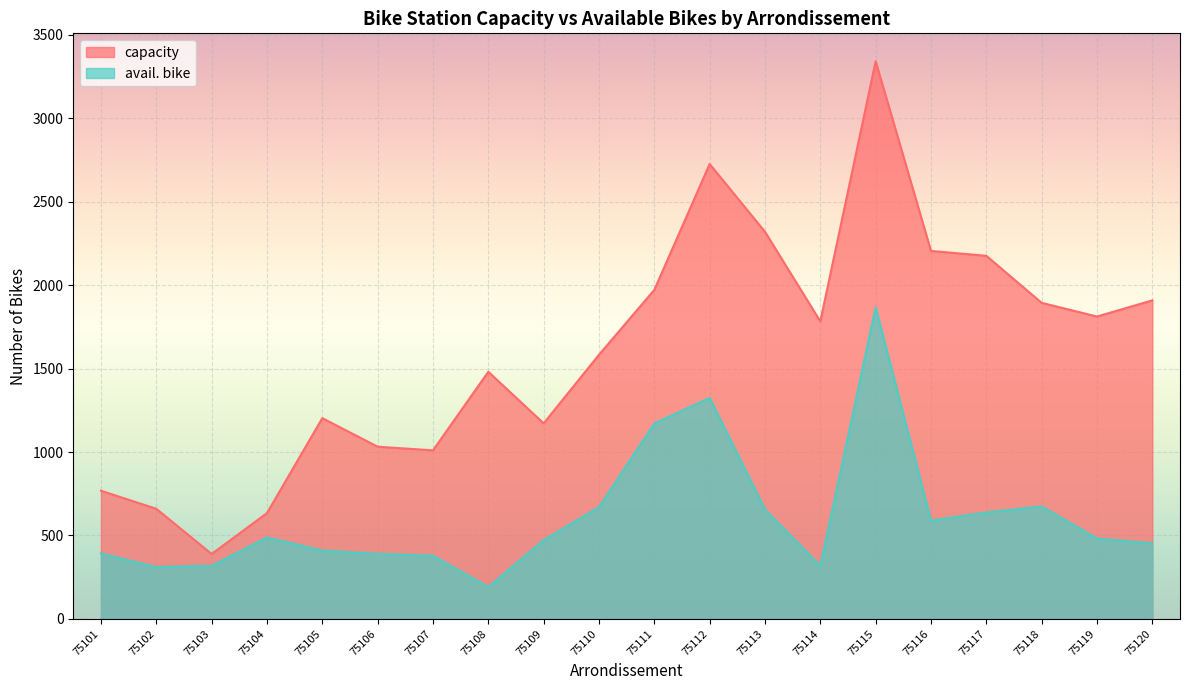

What is the difference between the maximum and minimum values in the capacity series?

2953